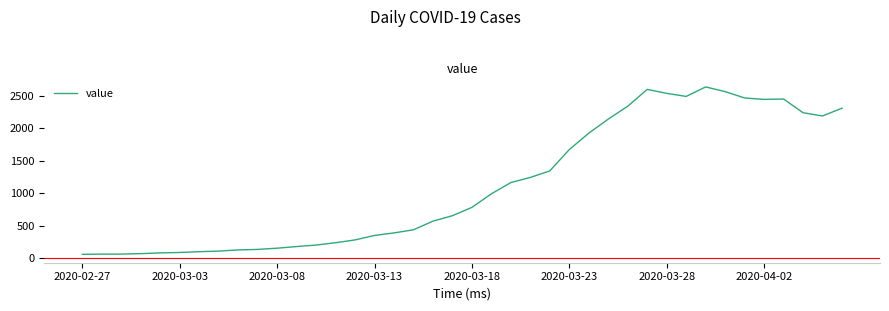

What is the average value?

1124